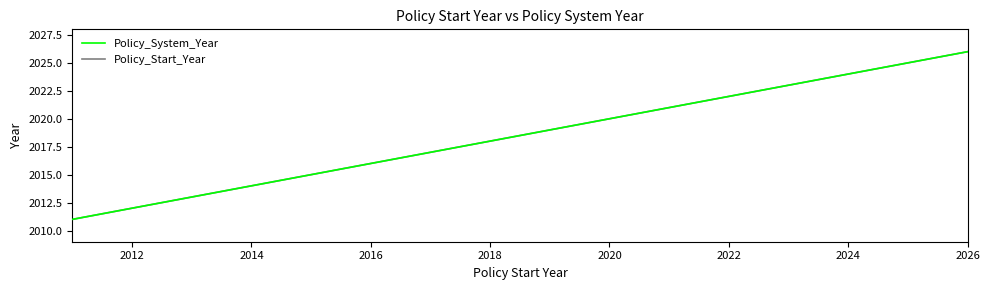

Does the chart display data point markers on the line(s)?

No